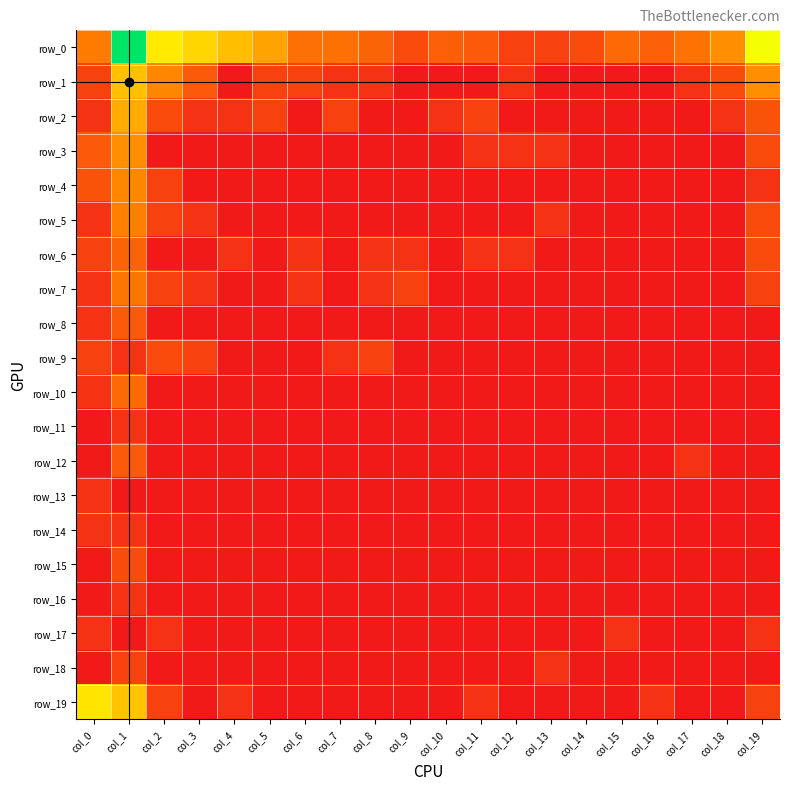

How many row_12 values are between 0 and 1?

19